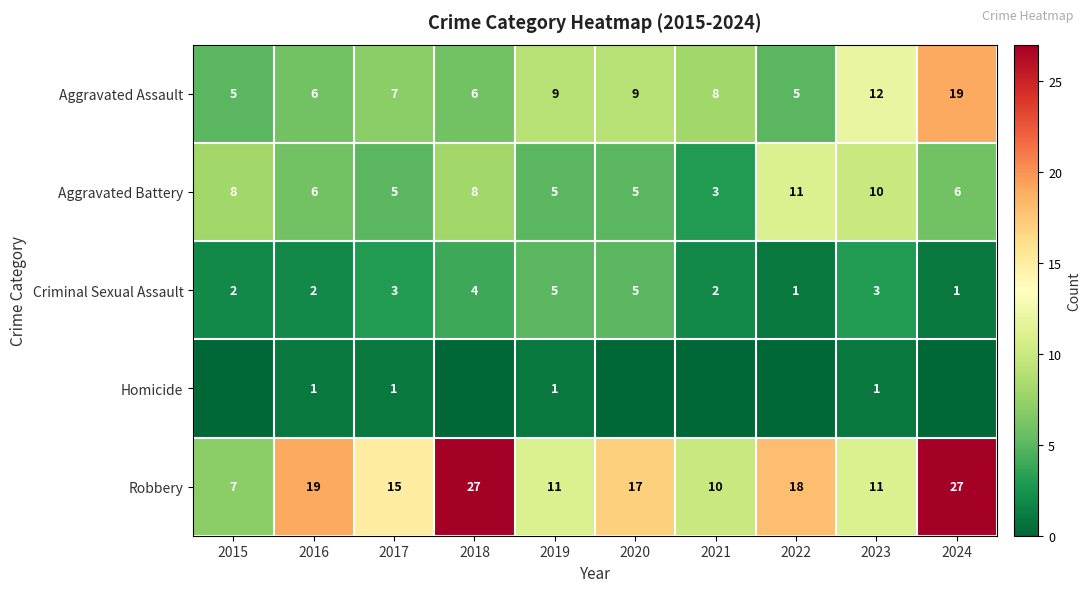

What is the difference between the maximum and minimum values in the Criminal Sexual Assault series?

4